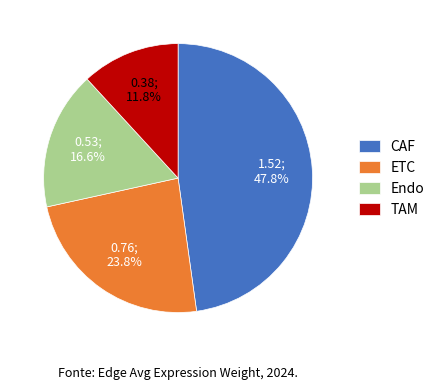

What is the largest slice in the pie chart?

CAF